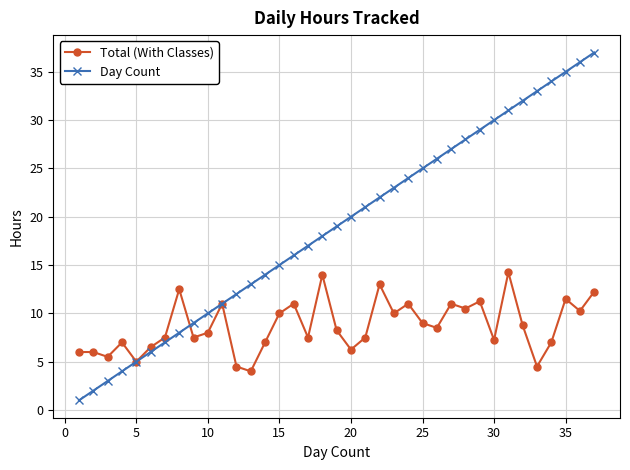

What is the value of the Day Count point at the 27th from the left?

27.0